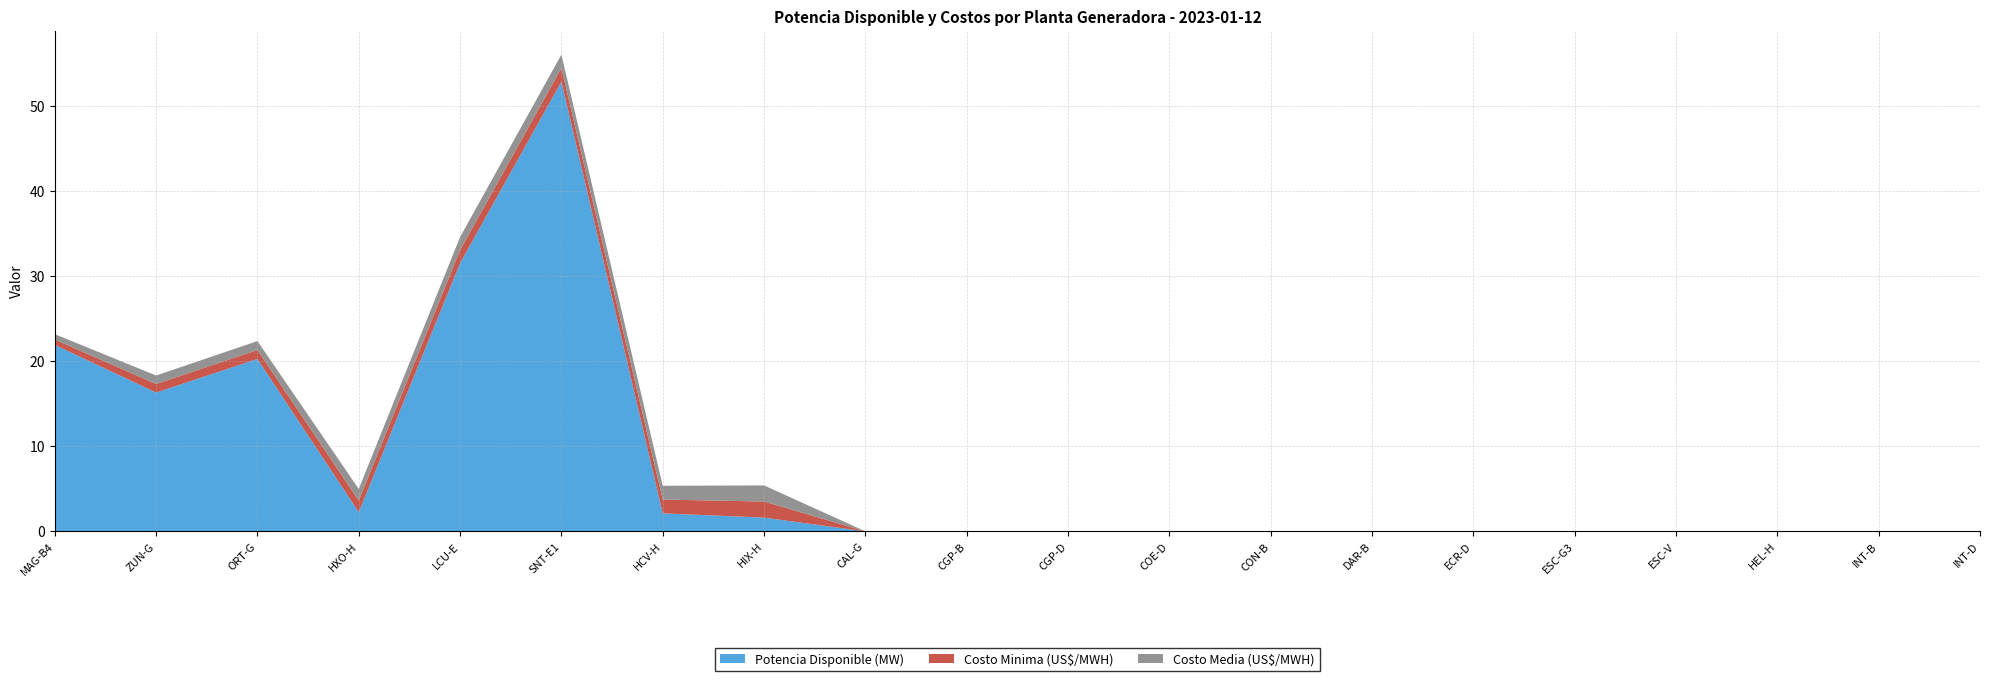

Reading right to left, transcribe all the data shown in this chart.

Costo Minima (US$/MWH): INT-D=0.0	INT-B=0.0	HEL-H=0.0	ESC-V=0.0	ESC-G3=0.0	ECR-D=0.0	DAR-B=0.0	CON-B=0.0	COE-D=0.0	CGP-D=0.0	CGP-B=0.0	CAL-G=0.0	HIX-H=1.9	HCV-H=1.6	SNT-E1=1.6	LCU-E=1.5	HXO-H=1.4	ORT-G=1.1	ZUN-G=1.0	MAG-B4=0.6
Costo Media (US$/MWH): INT-D=0.0	INT-B=0.0	HEL-H=0.0	ESC-V=0.0	ESC-G3=0.0	ECR-D=0.0	DAR-B=0.0	CON-B=0.0	COE-D=0.0	CGP-D=0.0	CGP-B=0.0	CAL-G=0.0	HIX-H=1.9	HCV-H=1.6	SNT-E1=1.6	LCU-E=1.5	HXO-H=1.4	ORT-G=1.1	ZUN-G=1.0	MAG-B4=0.6
Potencia Disponible (MW): INT-D=0.0	INT-B=0.0	HEL-H=0.0	ESC-V=0.0	ESC-G3=0.0	ECR-D=0.0	DAR-B=0.0	CON-B=0.0	COE-D=0.0	CGP-D=0.0	CGP-B=0.0	CAL-G=0.0	HIX-H=1.6	HCV-H=2.1	SNT-E1=52.8	LCU-E=31.5	HXO-H=2.3	ORT-G=20.2	ZUN-G=16.3	MAG-B4=21.9